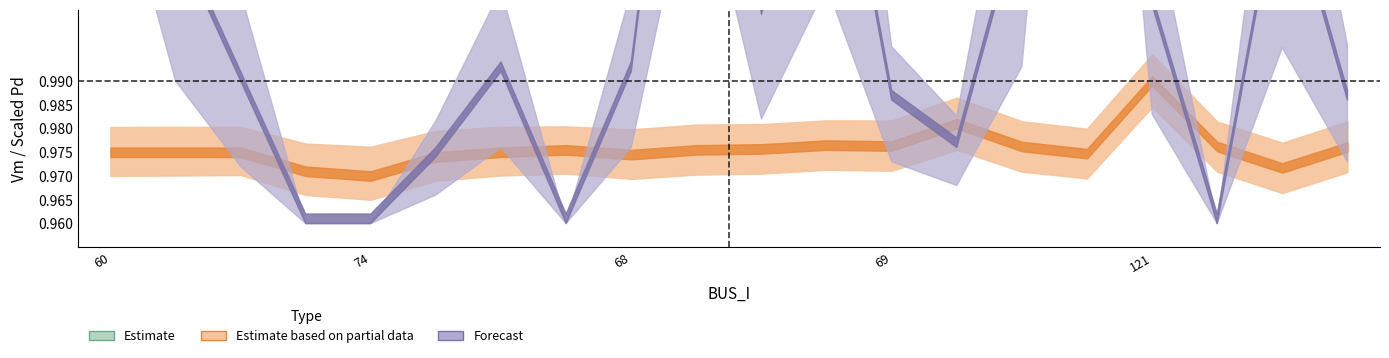

What is the label of the 4th point from the right?

121